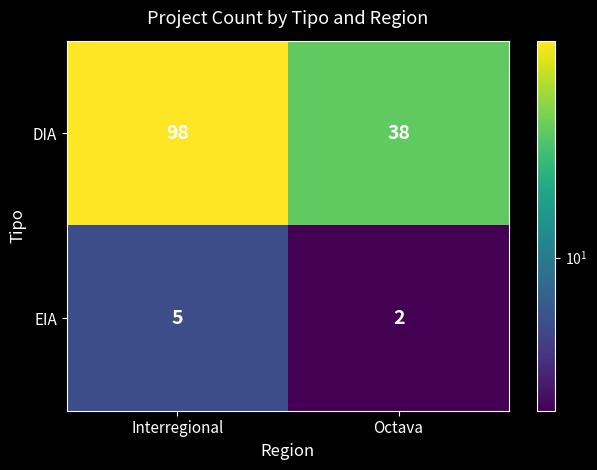

What is the difference between the highest and lowest values at Interregional?

93